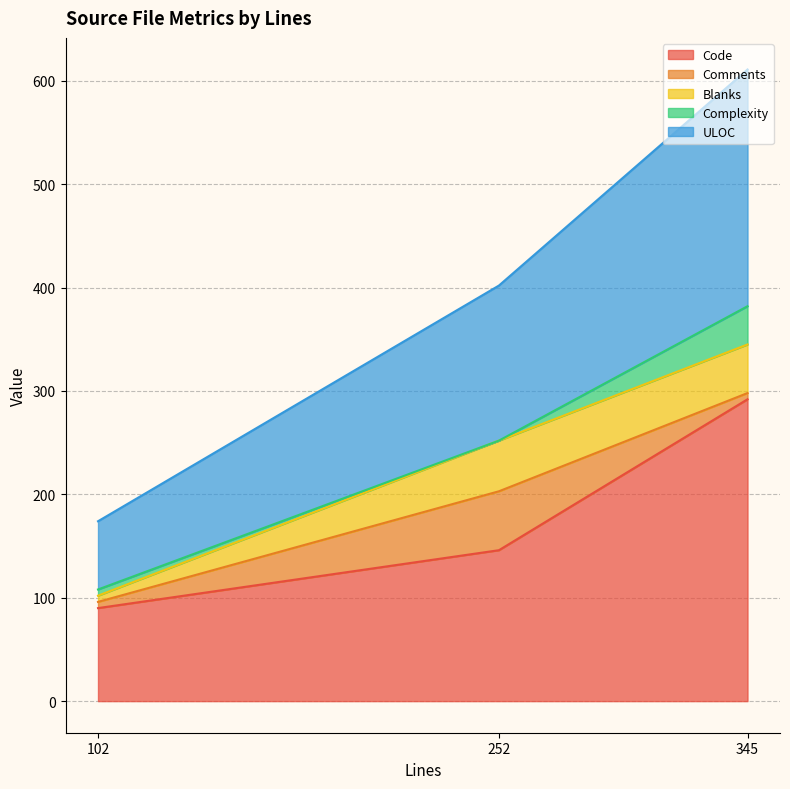

What is the difference between the second highest and minimum values in the Complexity series?

6